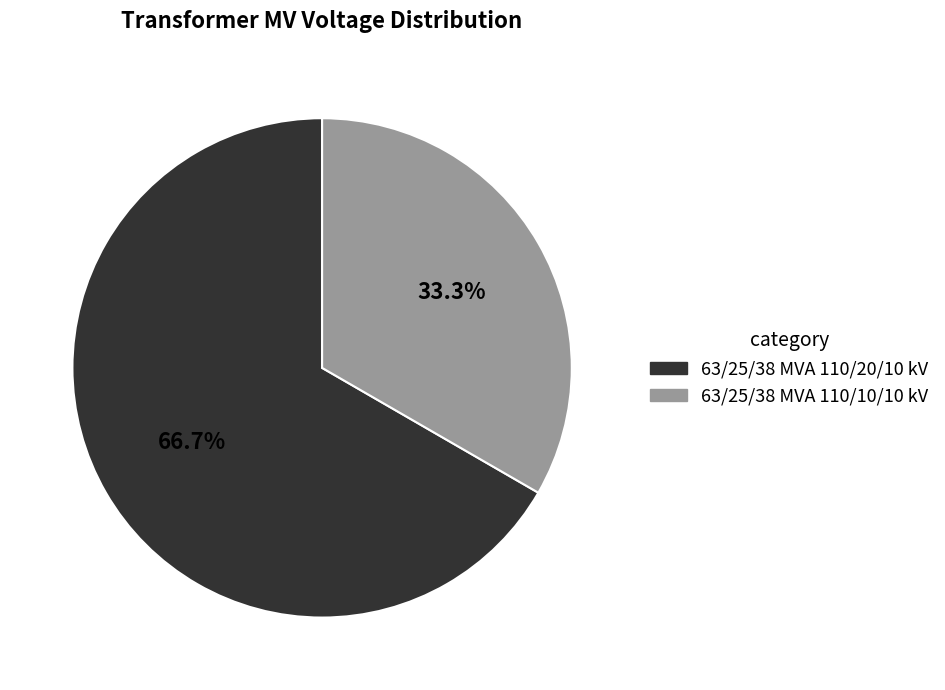

What portion of the pie excludes 63/25/38 MVA 110/20/10 kV?

33.3%